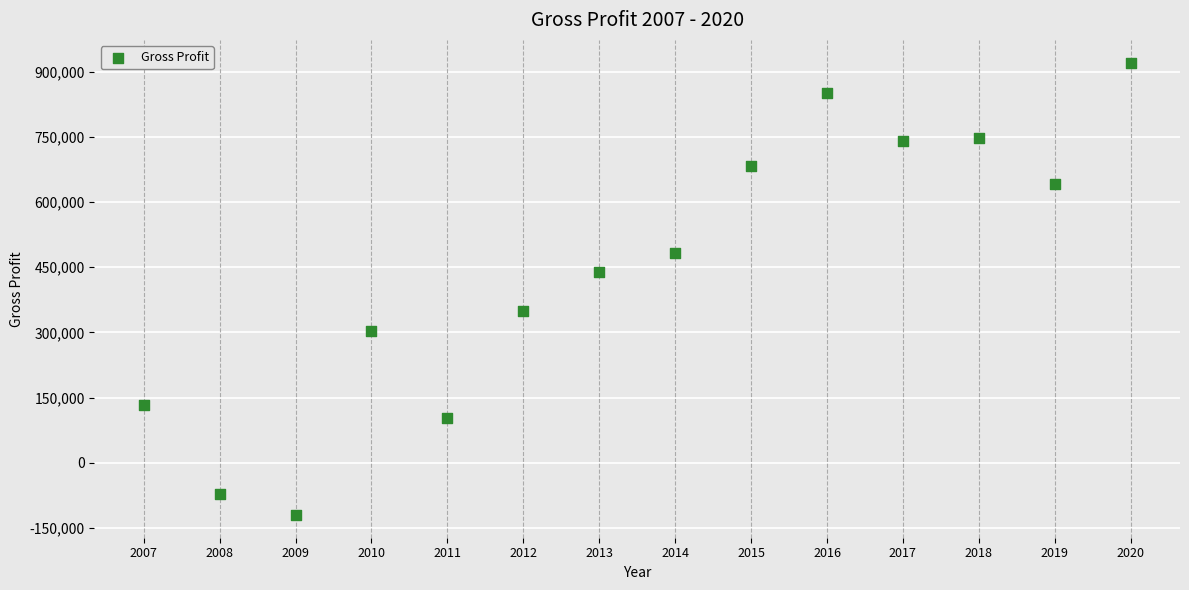

What is the range of Y values (max minus min)?

1041396